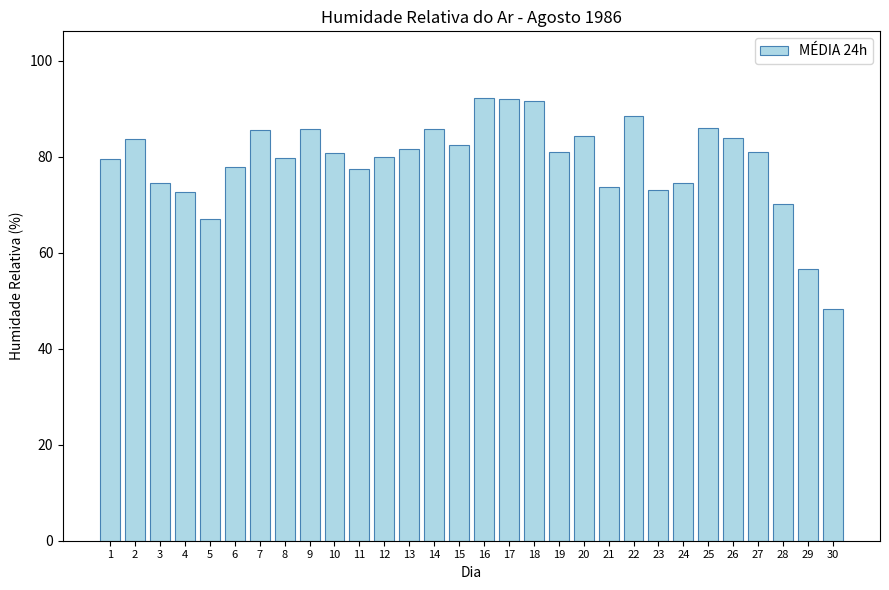

Is it true that the value at 17 is 92.1?

True